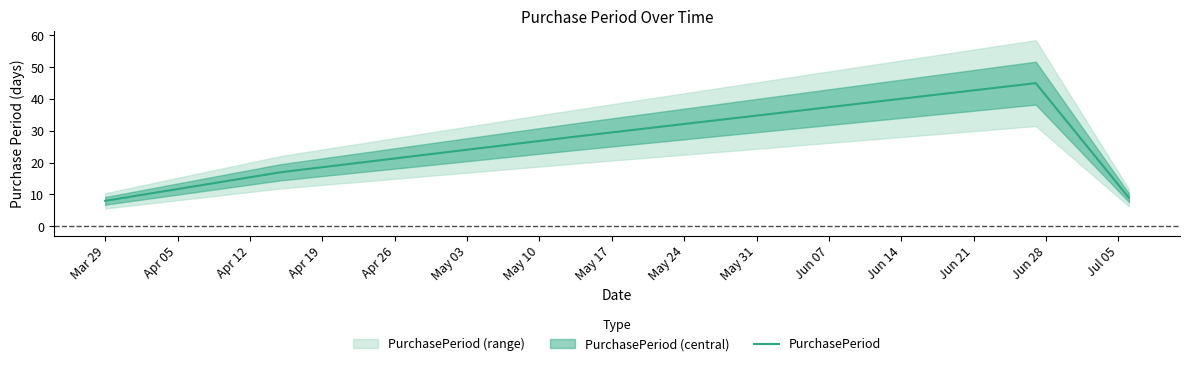

What is the minimum value for PurchasePeriod?

8